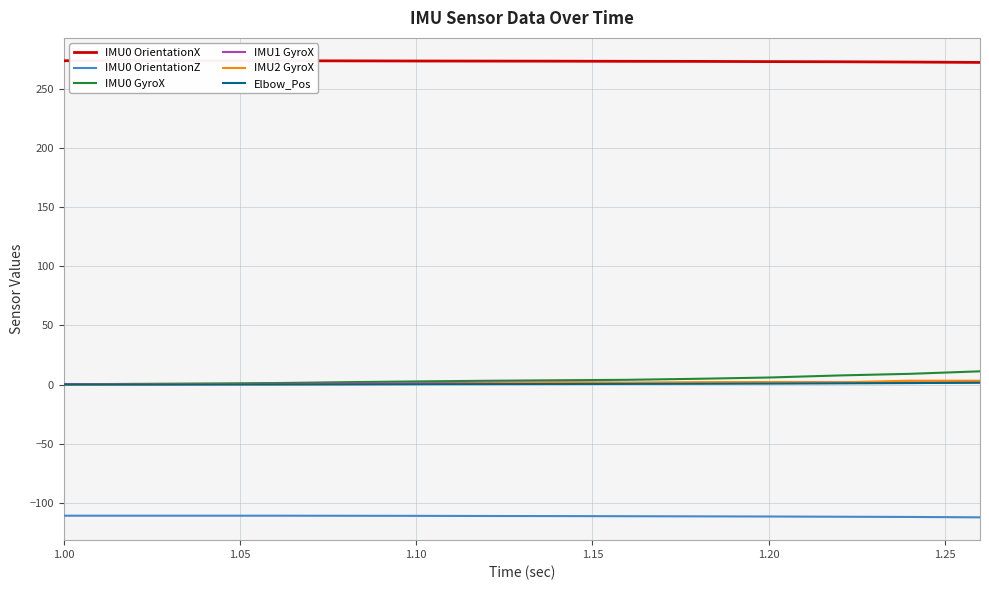

What is the highest value of the IMU0 OrientationZ series?

-111.1